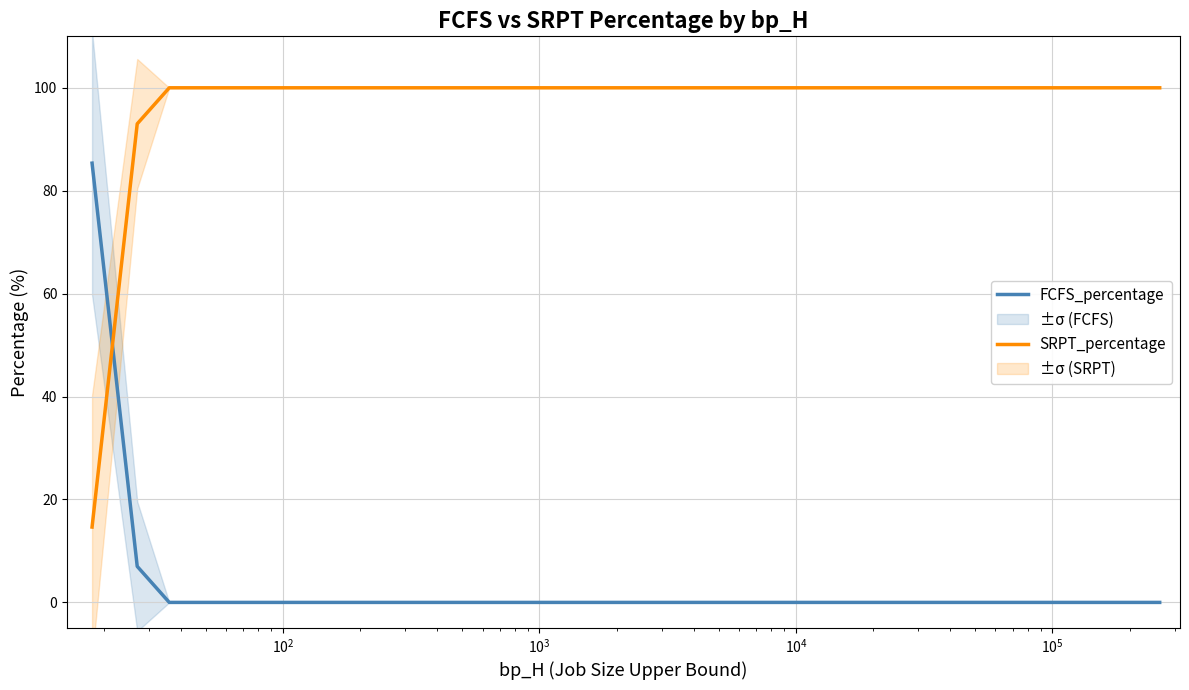

What are all the series names shown in the legend?

FCFS_percentage, SRPT_percentage